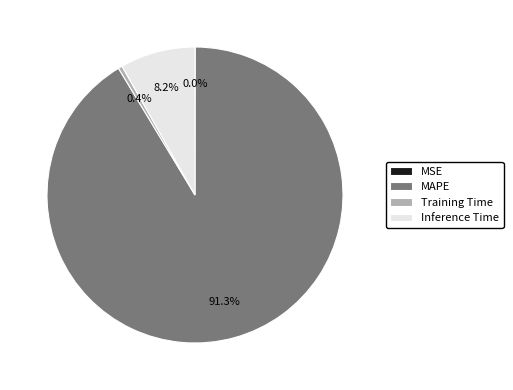

Is there any slice that represents more than half of the pie?

Yes